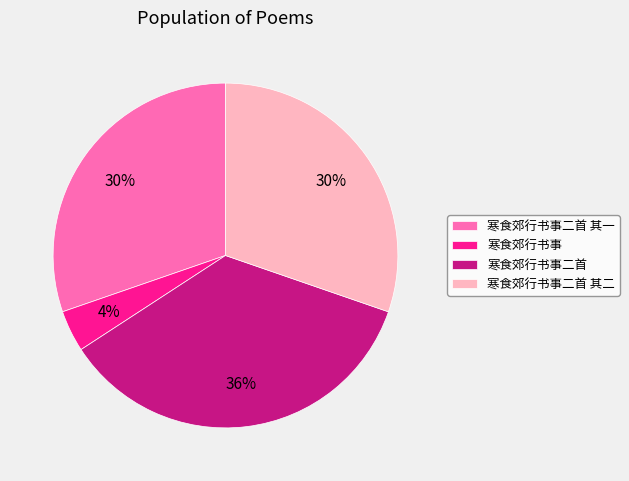

What is the ratio of the value at 寒食郊行书事 to the value at 寒食郊行书事二首 其二?

0.1